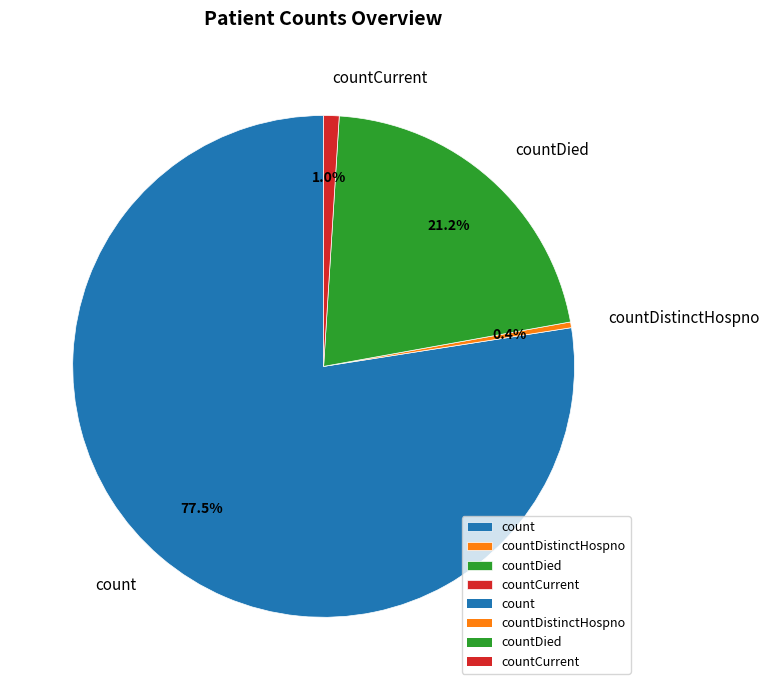

To the nearest percent, what is the combined percentage of countDistinctHospno and count?

78%